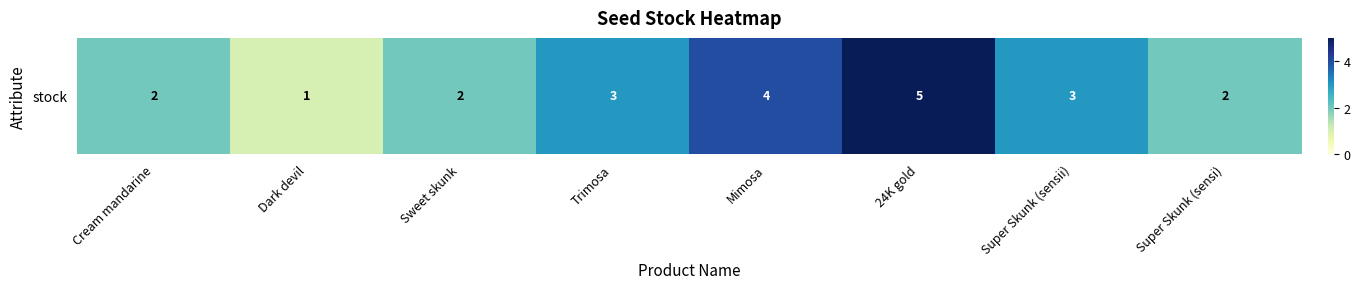

What is the difference between the second highest and minimum values?

3